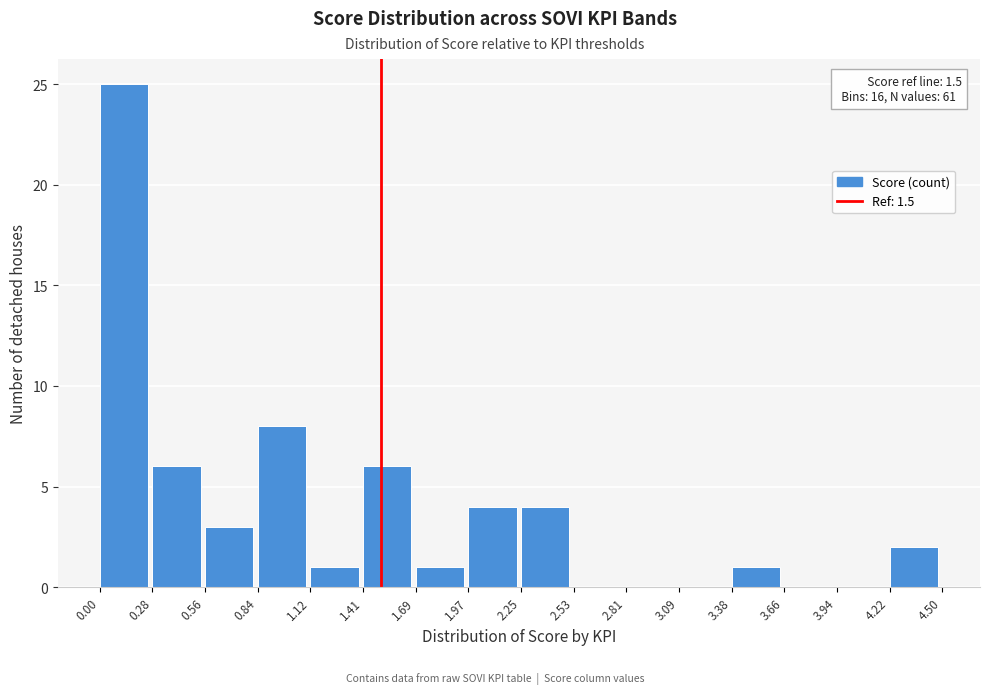

Over which range of the x-axis is the bar tallest?

0.00 to 0.28